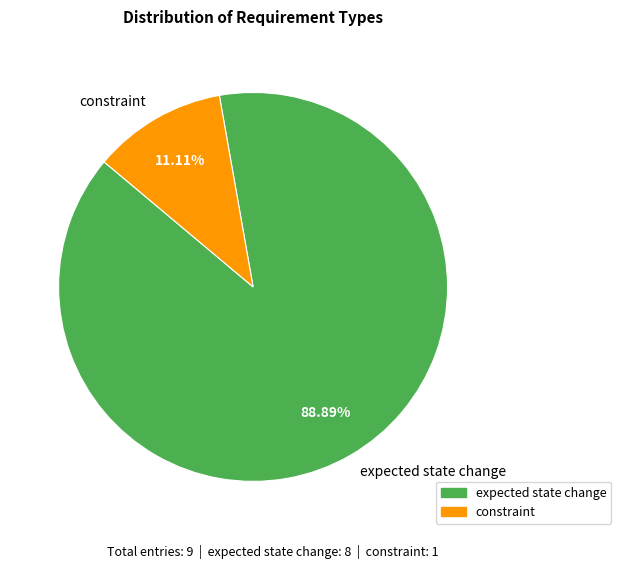

What percentage is the expected state change slice, to the nearest percent?

89%